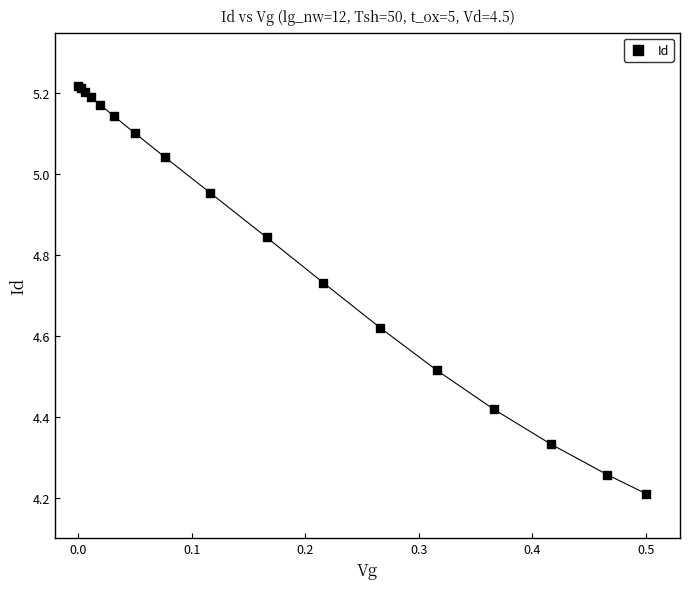

What Y value in the scatter plot is closest to 4?

4.2